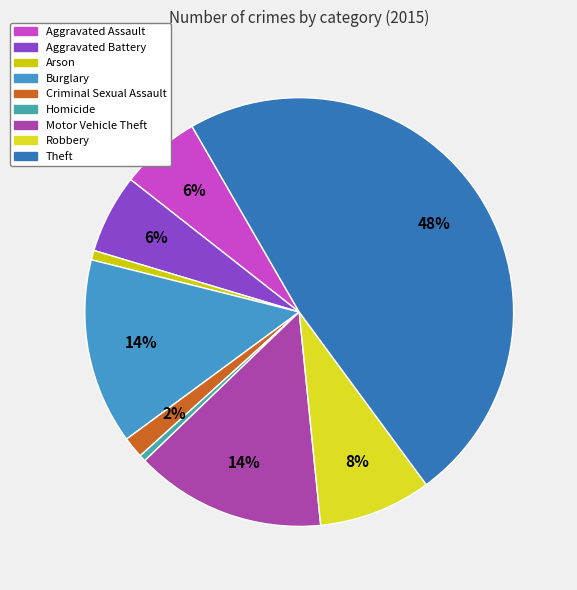

Which slice is the largest?

Theft